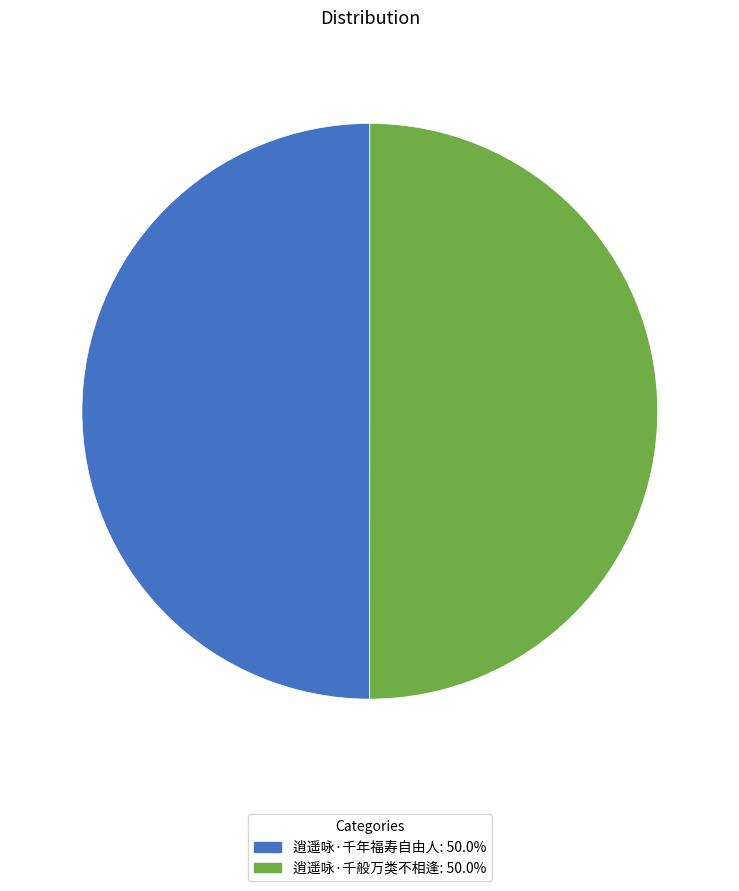

True or false: 逍遥咏·千年福寿自由人 accounts for 50% of the total.

True